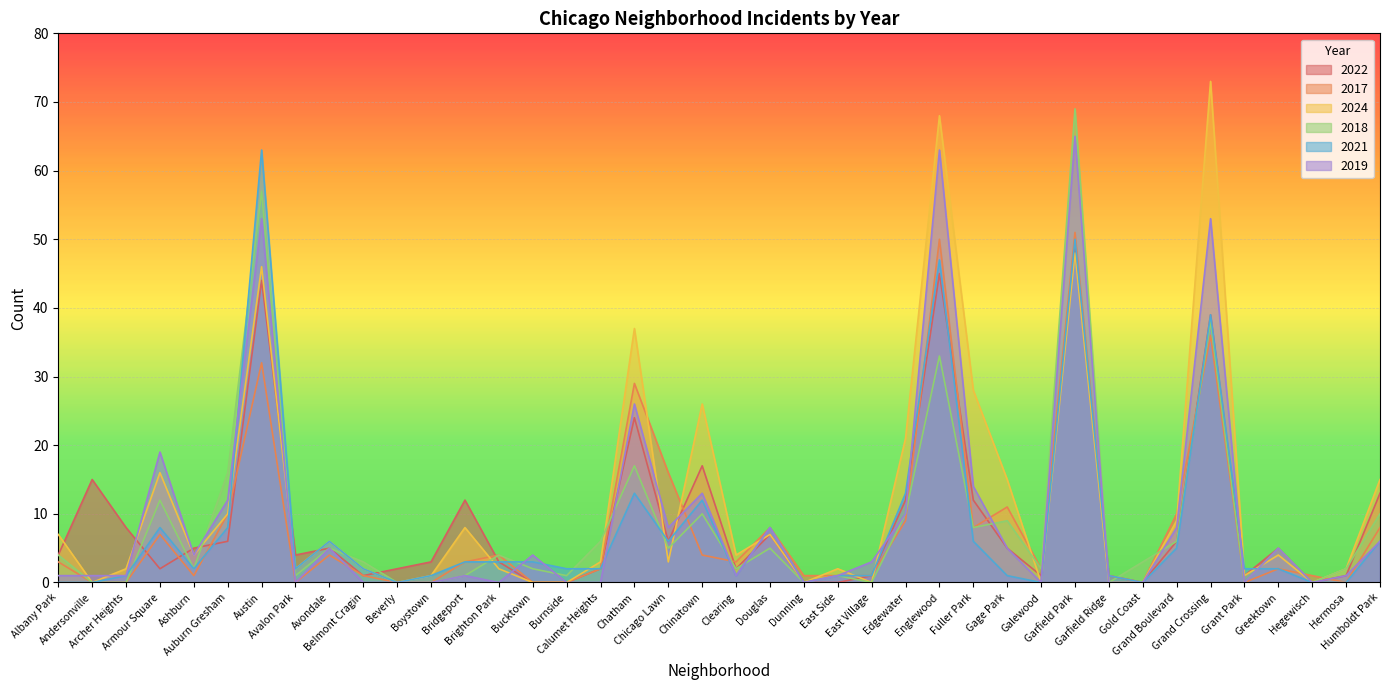

Which series has the largest total across all categories?

2024